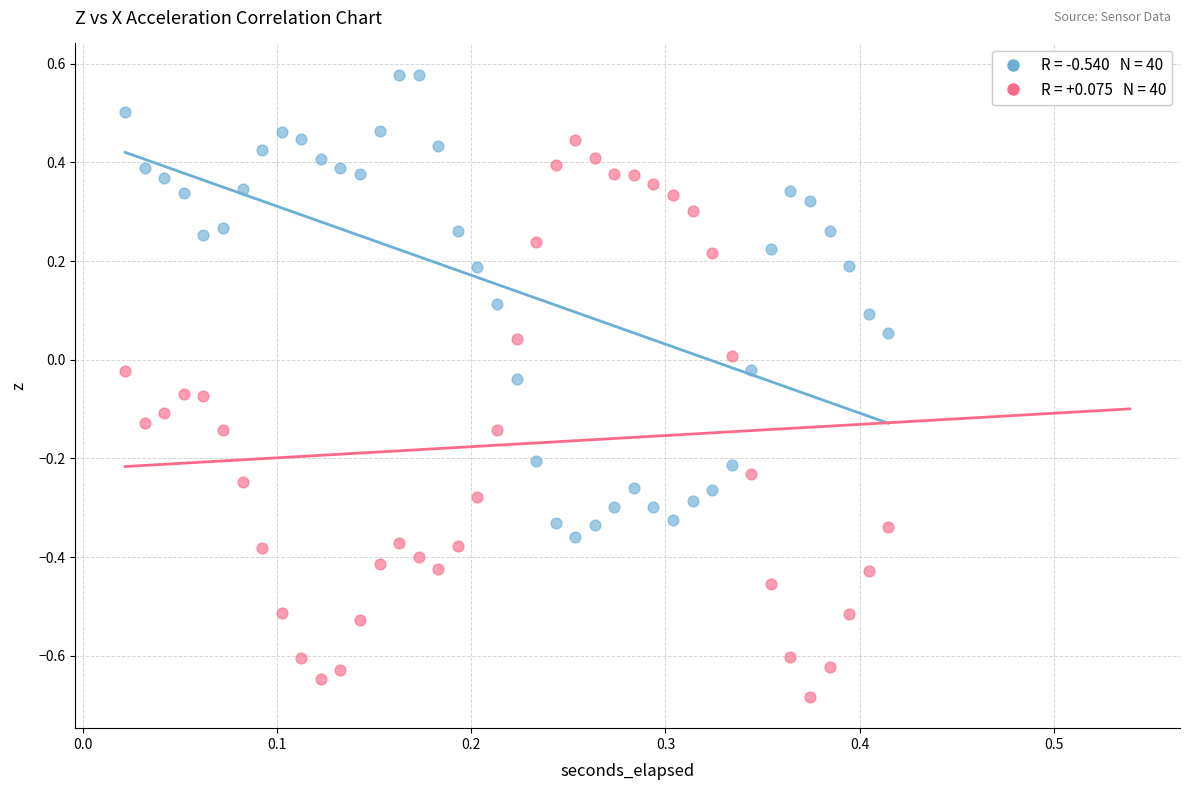

Across all data points, what is the range of Y values (max minus min)?

1.3